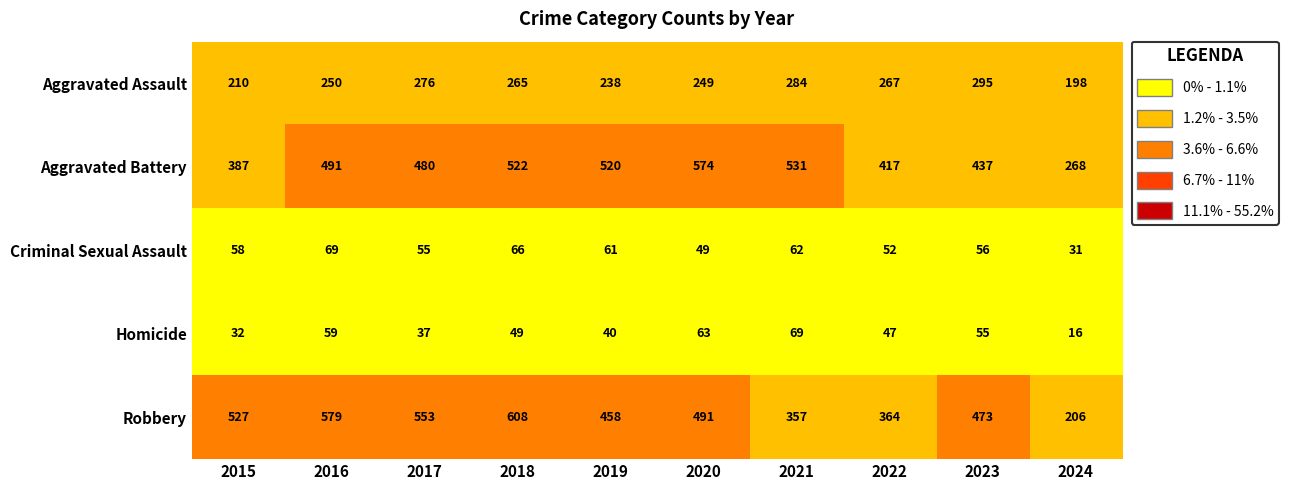

What is the difference between the Homicide values at 2019 and 2022?

7